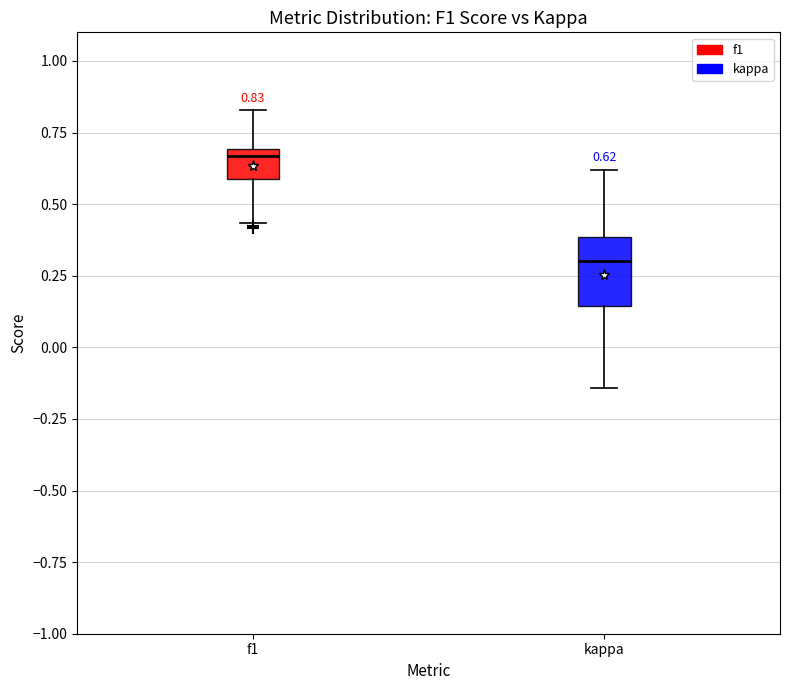

Which box is the tallest, from its lower edge to its upper edge?

kappa